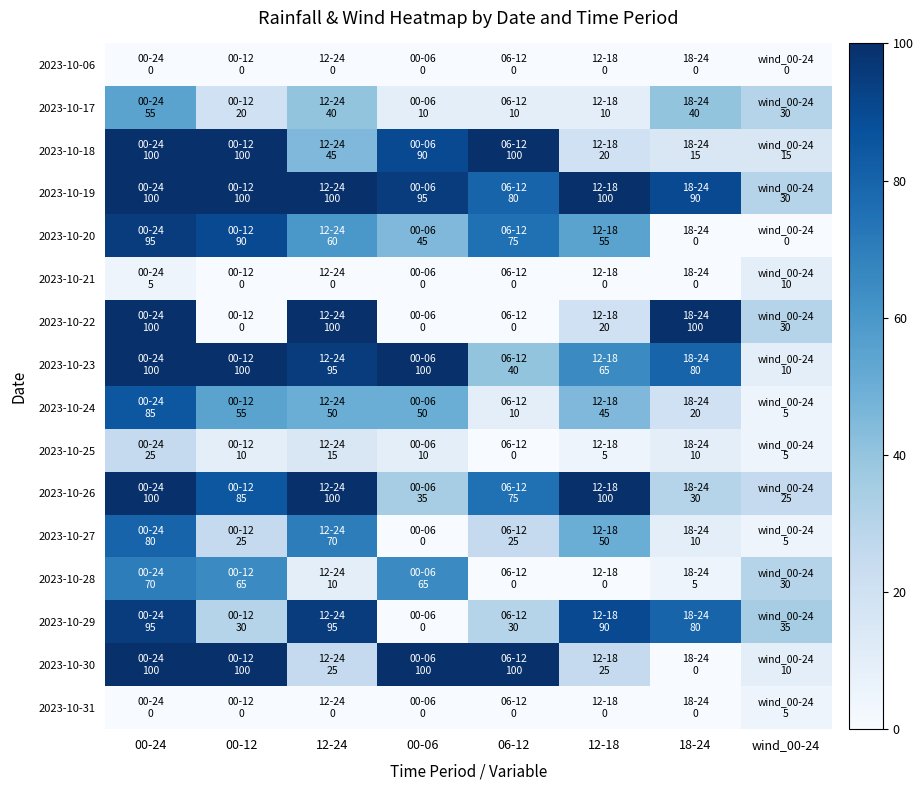

How many series are shown in this chart?

16